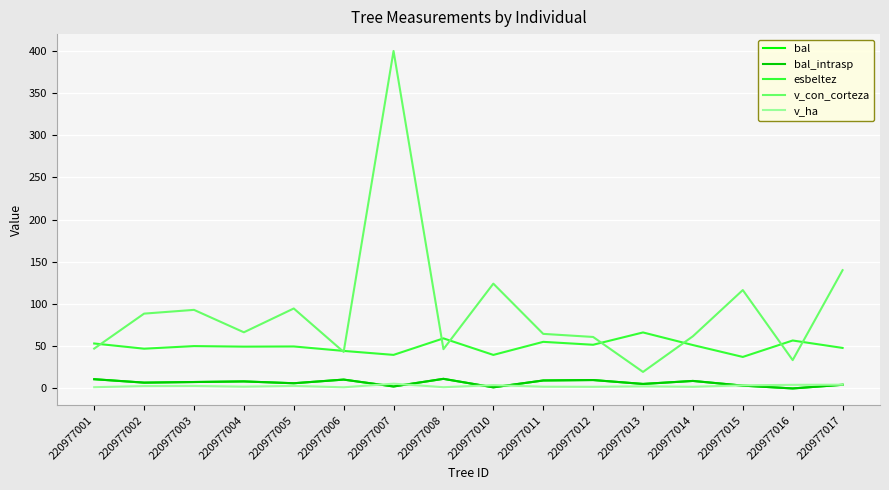

Does the chart have visible grid lines?

Yes